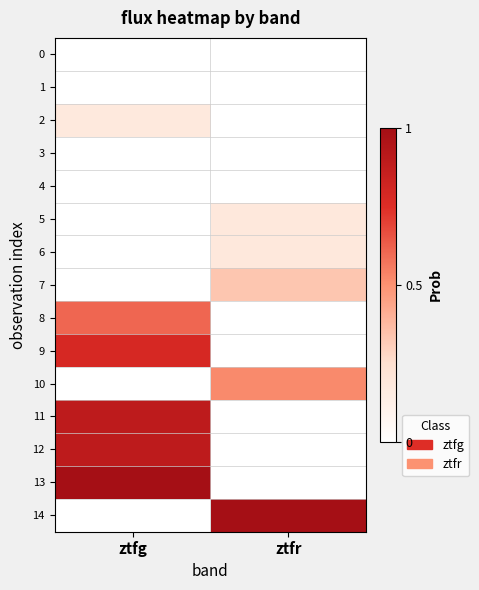

How many series are shown in this chart?

15